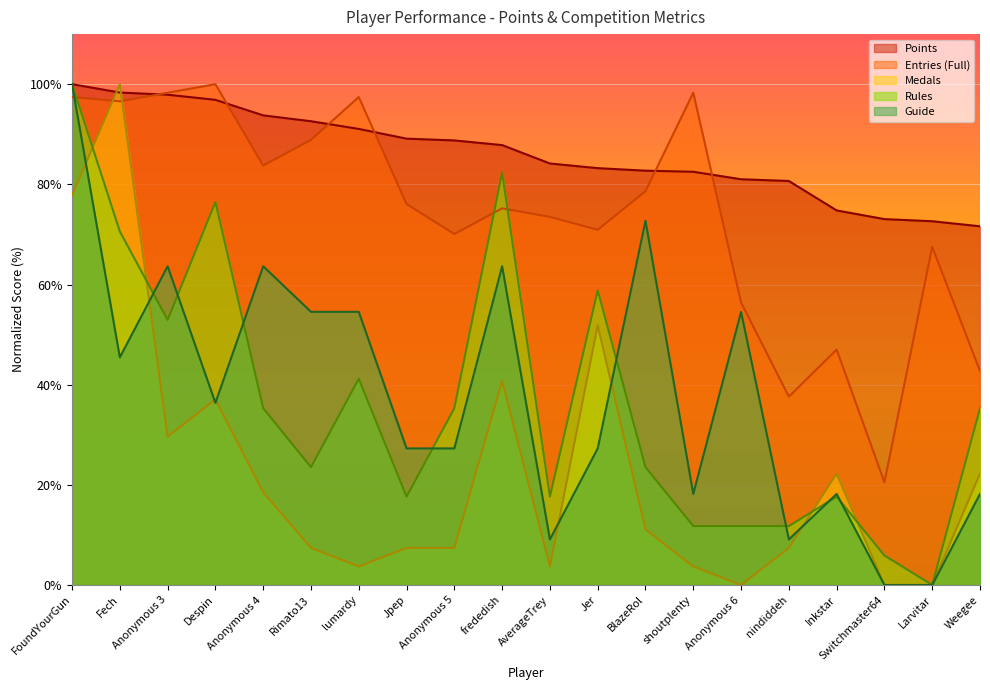

What position from the left is Anonymous 6?

15